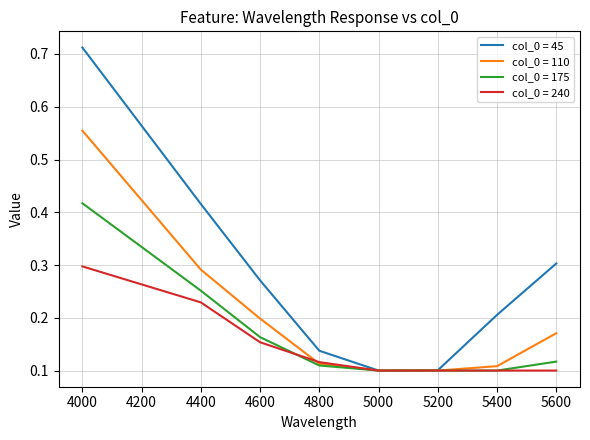

List the series in order of their peak value, lowest first.

col_0 = 240, col_0 = 175, col_0 = 110, col_0 = 45